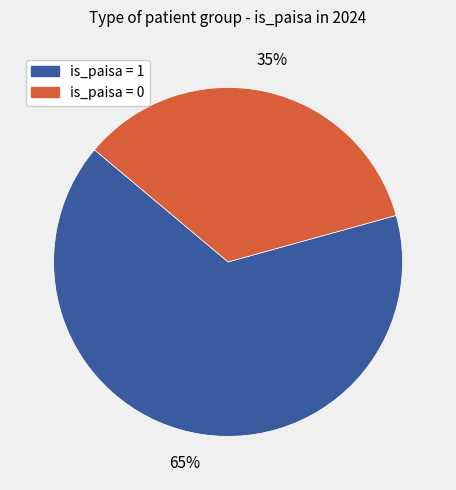

Approximately how many times larger is the value at is_paisa = 1 compared to is_paisa = 0?

1.9